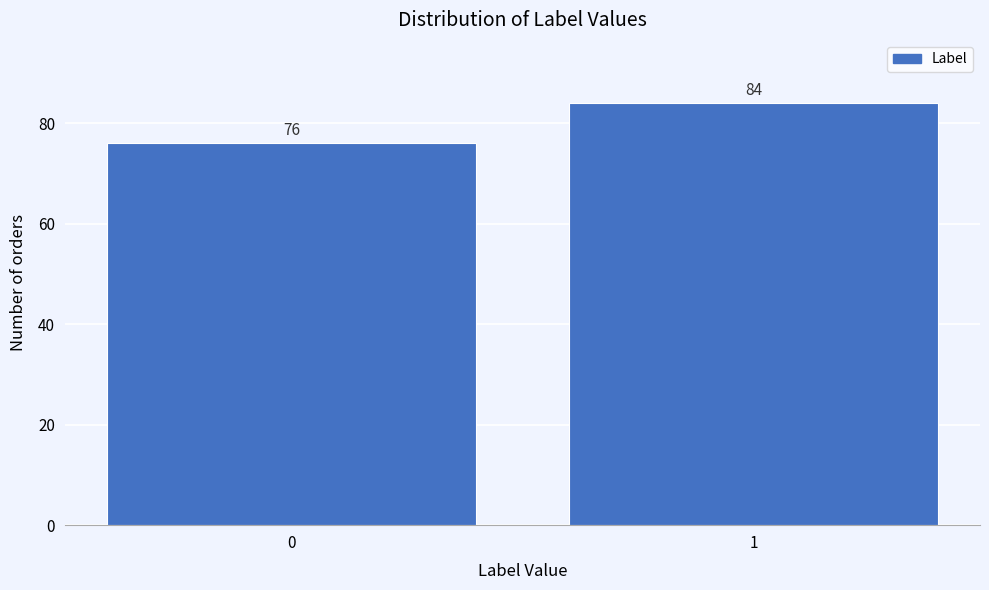

Reading right to left, what are all the values shown in this chart?

84	76